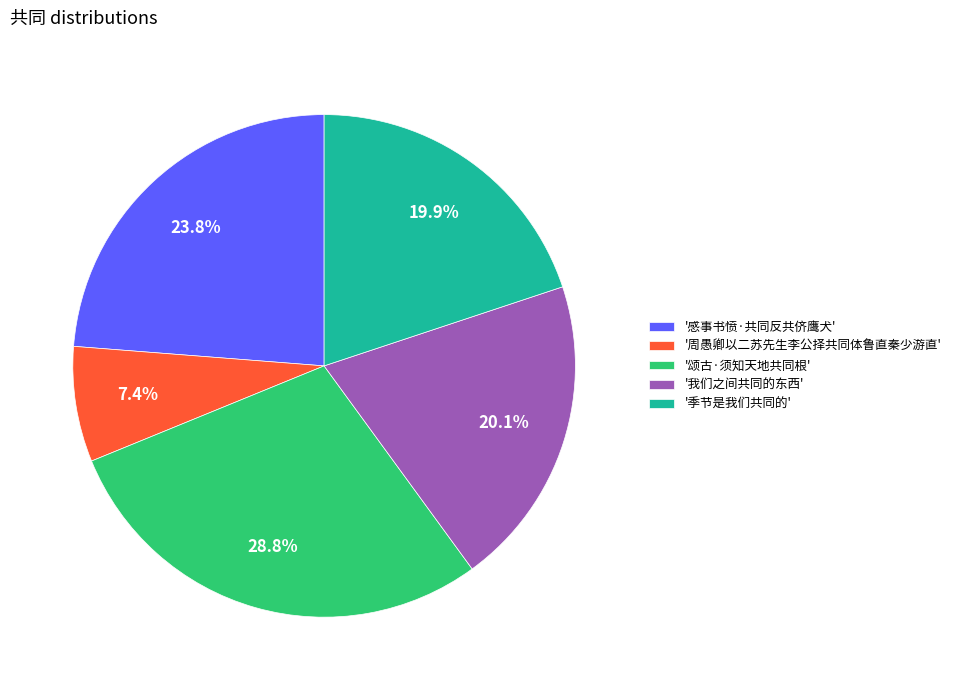

How many slices are in this pie chart?

5